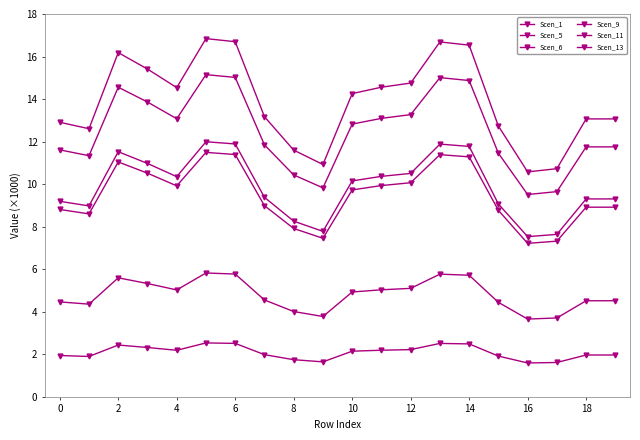

What is the maximum value for Scen_6?

11.5